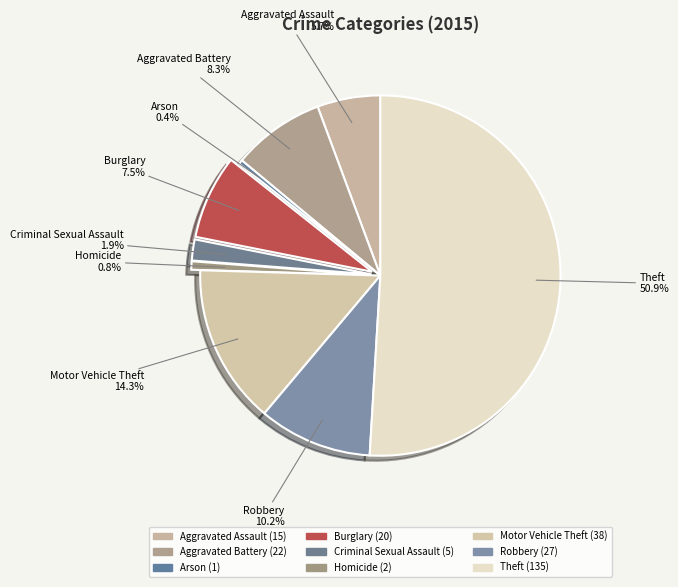

Which category accounts for the majority?

Theft